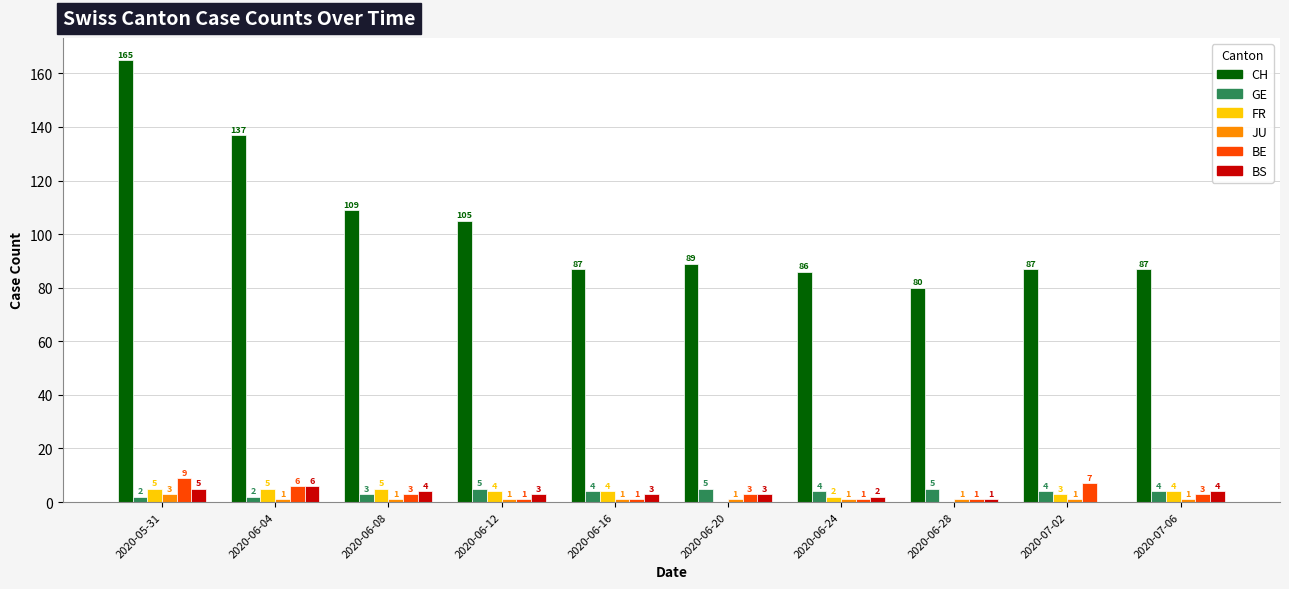

What is the approximate value of BS at 2020-07-06?

4